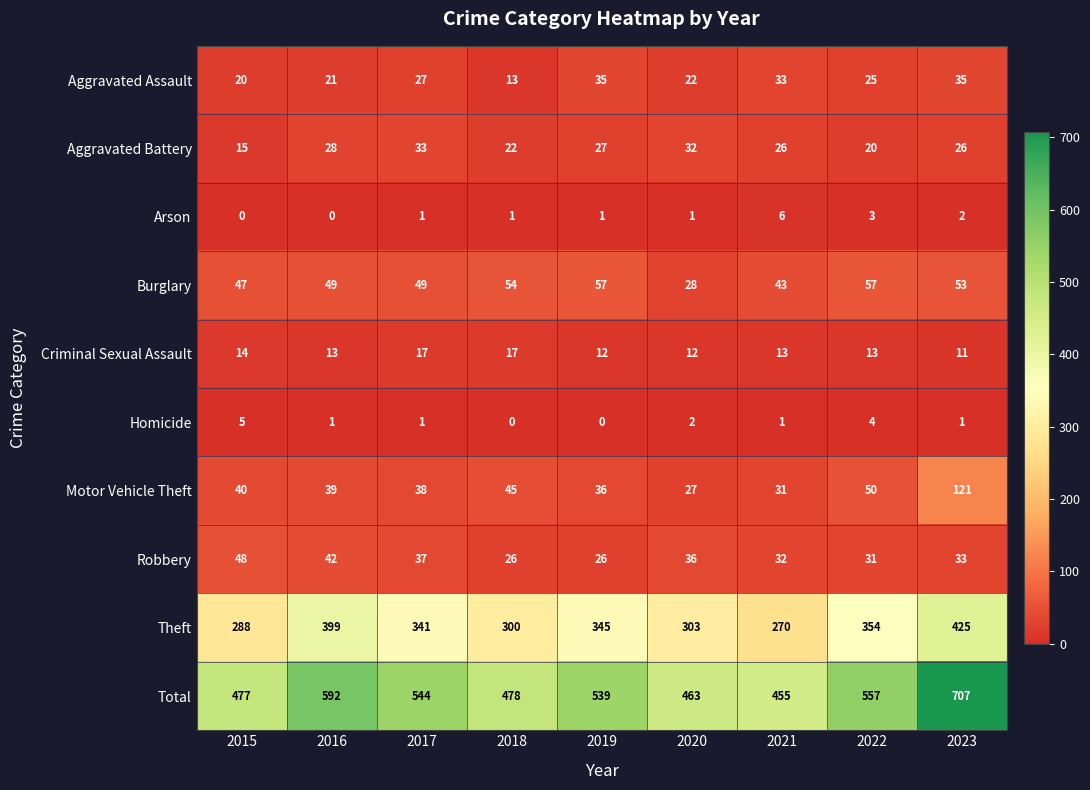

Between 2015 and 2017, which series saw the biggest shift?

Total